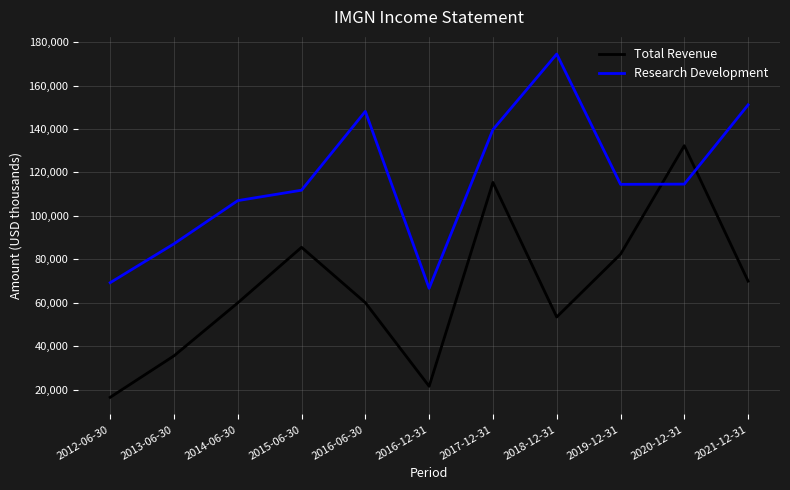

True or false: Research Development has a value of 68420 at 2017-12-31.

False